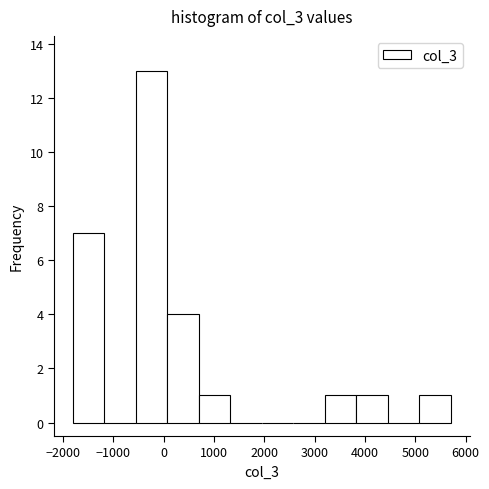

What is the height of the bar covering 5100 to 5700 on the x-axis? Neither the bar edges nor the heights are printed on the chart, so give them approximately, as read against the axes.

1